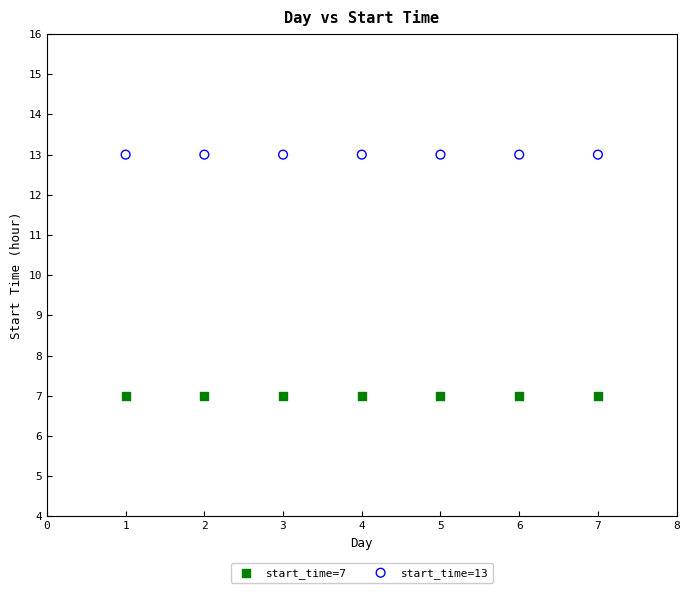

Which series contains the lowest Y value?

start_time=7